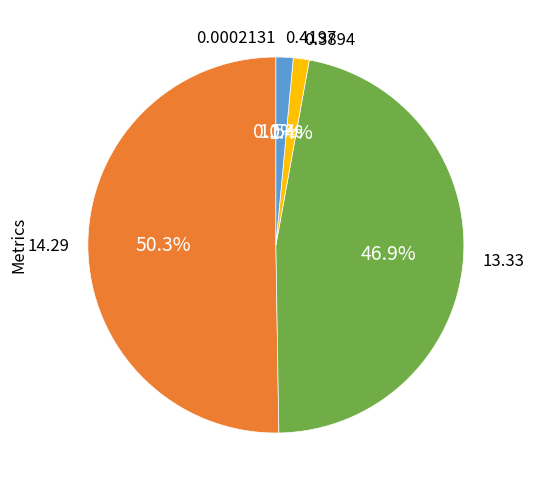

Which slice is the smallest?

MSE